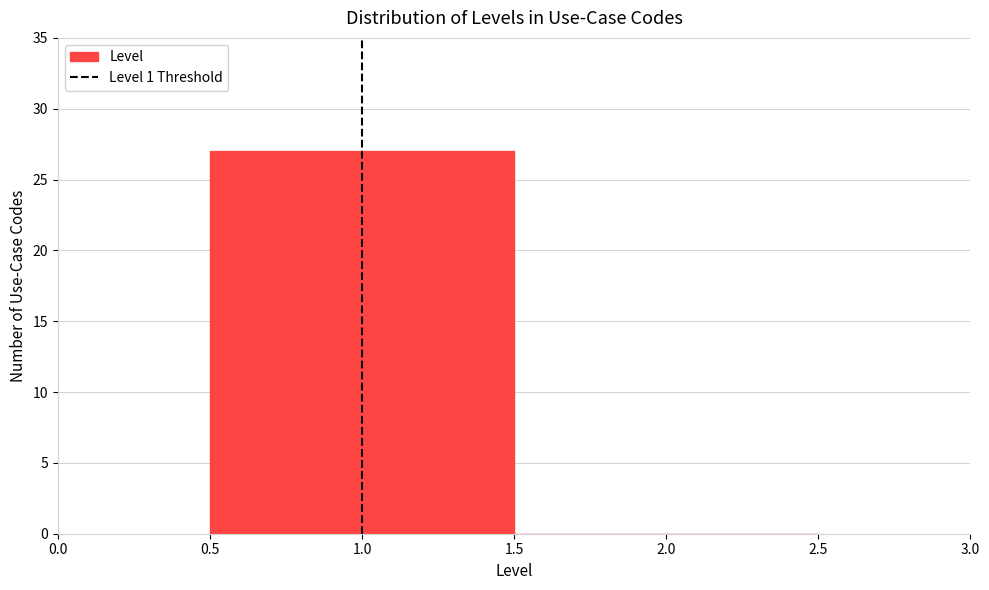

How tall is the bar that spans 0.5 to 1.5 on the x-axis? The values are not printed on the chart, so give them approximately, as read against the axis.

27